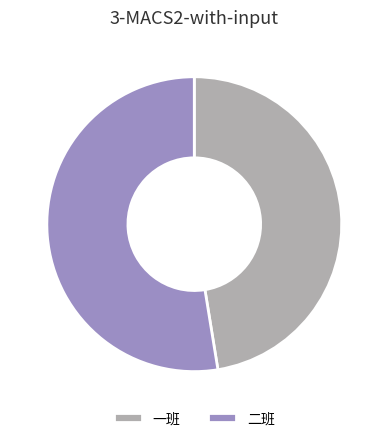

Does any single category account for the majority?

Yes